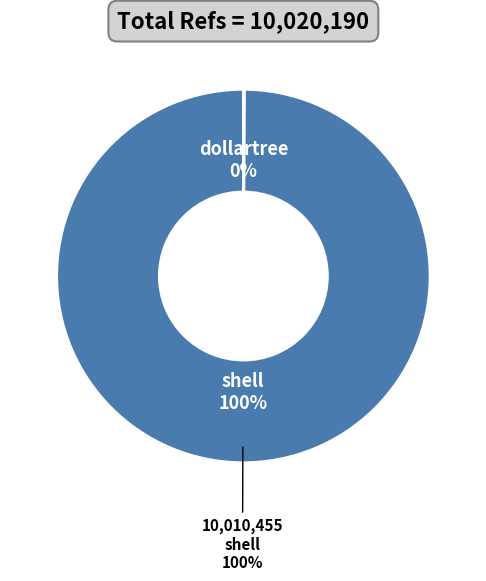

What is the ratio of the value at shell to the value at dollartree?

1028.3